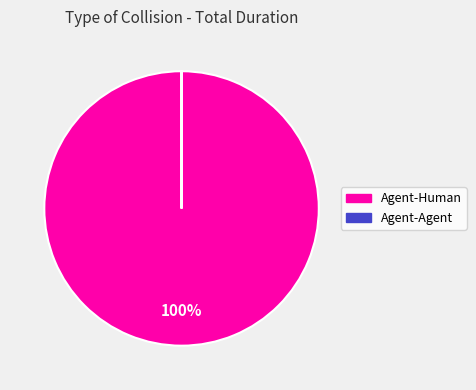

Is it true that Agent-Human is 91% of the pie?

False